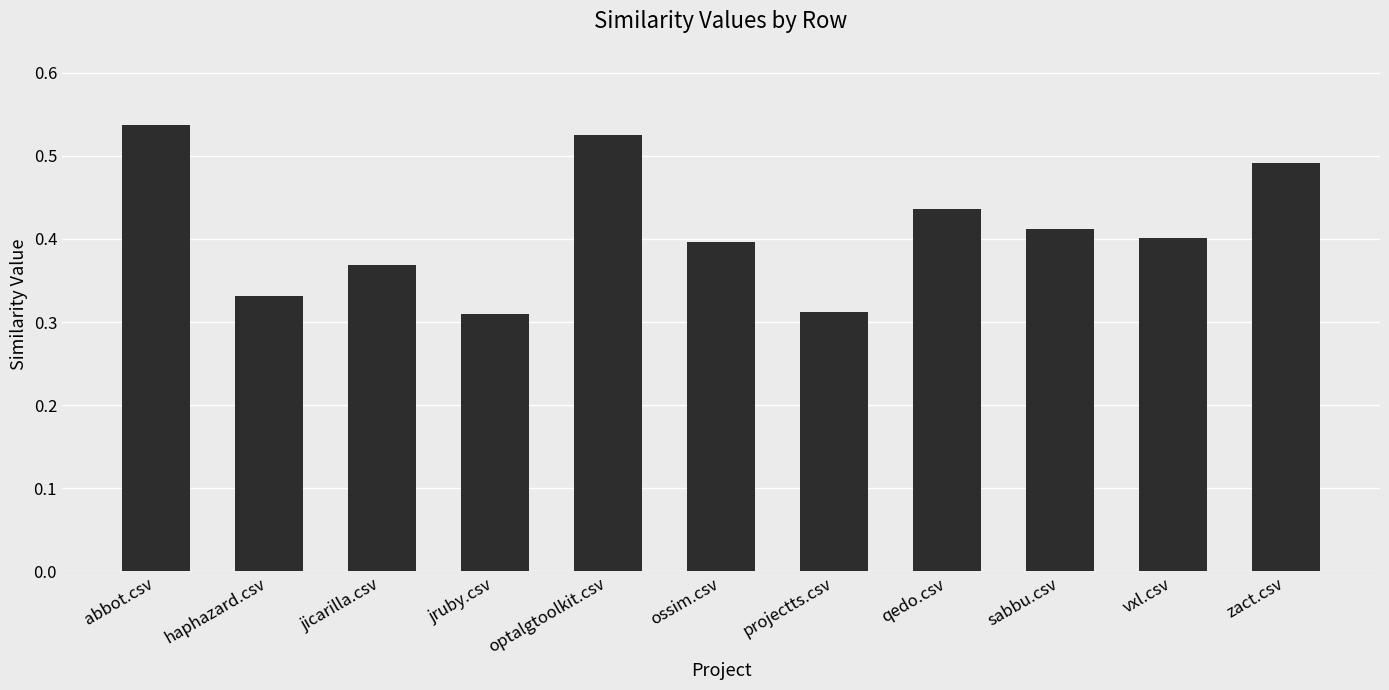

Which has a higher value, qedo.csv or sabbu.csv?

qedo.csv